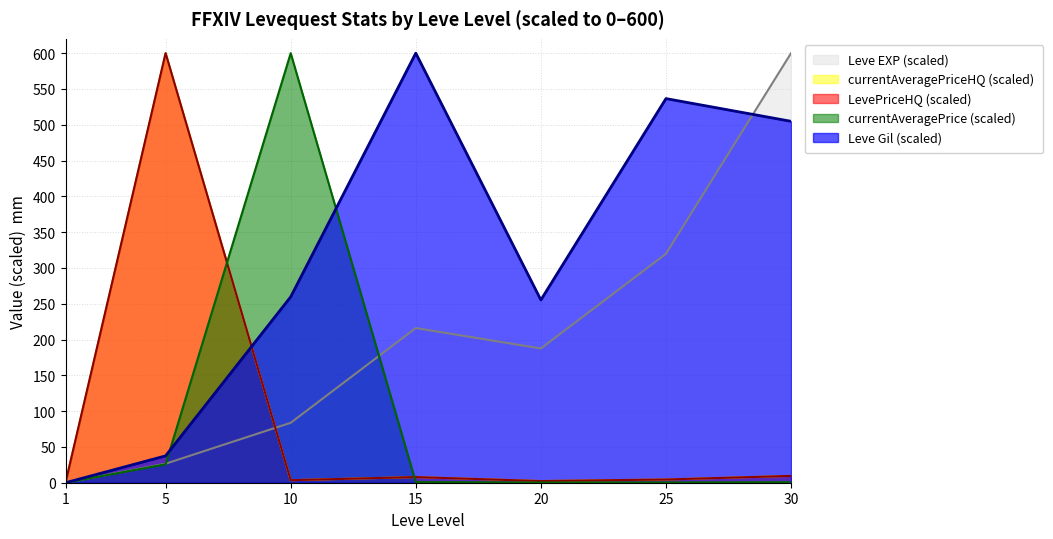

Where does the currentAveragePriceHQ series first go above 4?

5